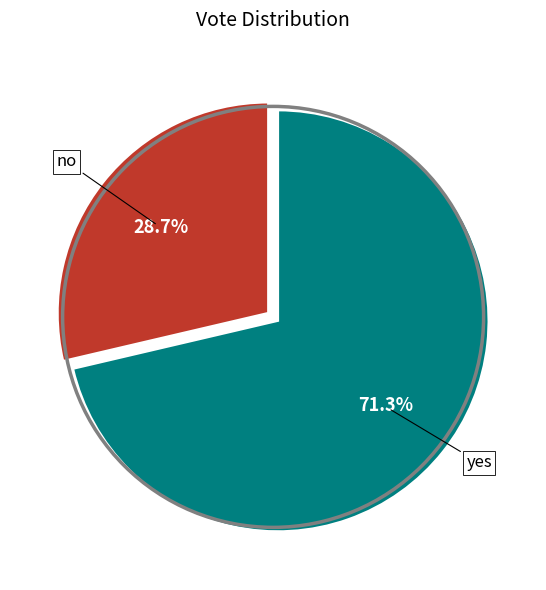

To the nearest percent, what is the difference between the largest and smallest slice percentages?

43%